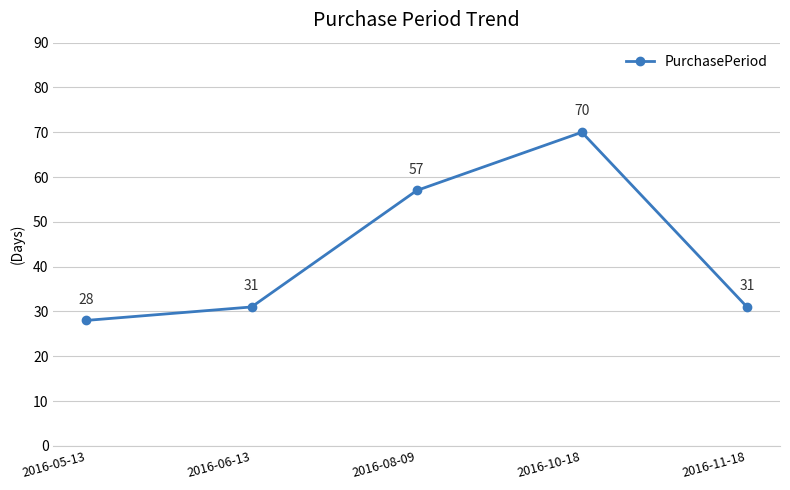

True or false: the data has more than 1 interior local peaks.

False